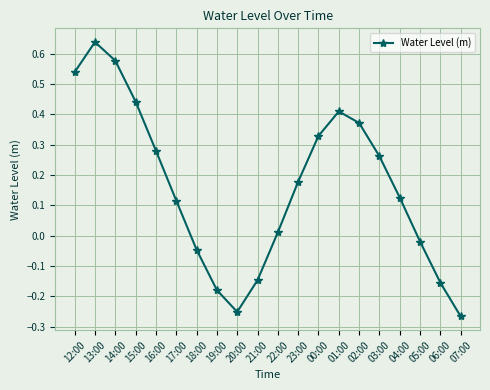

How many data points are above 0?

13